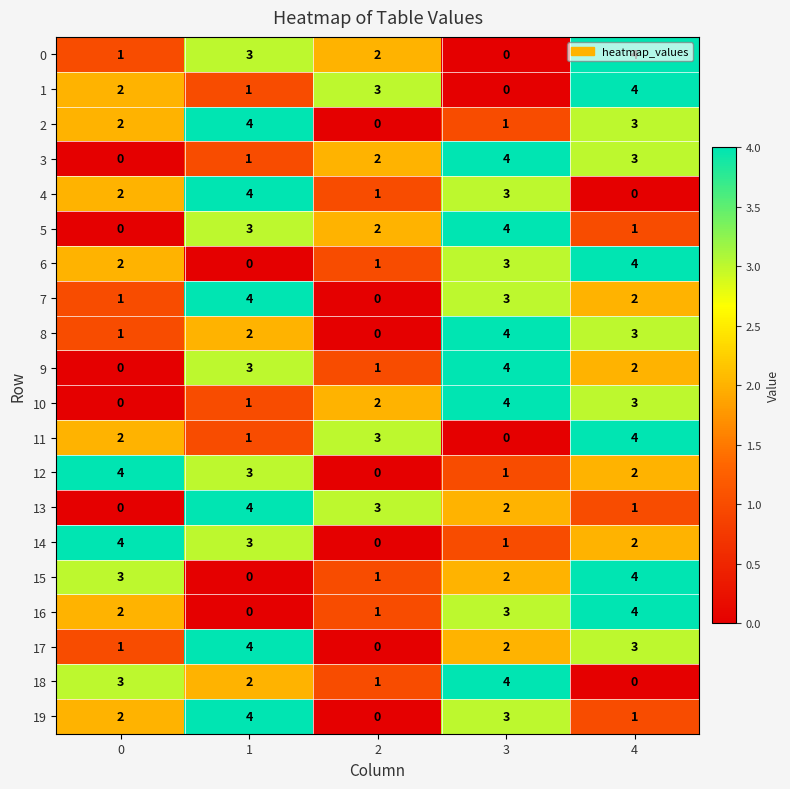

Read the 3 value at 3.

4